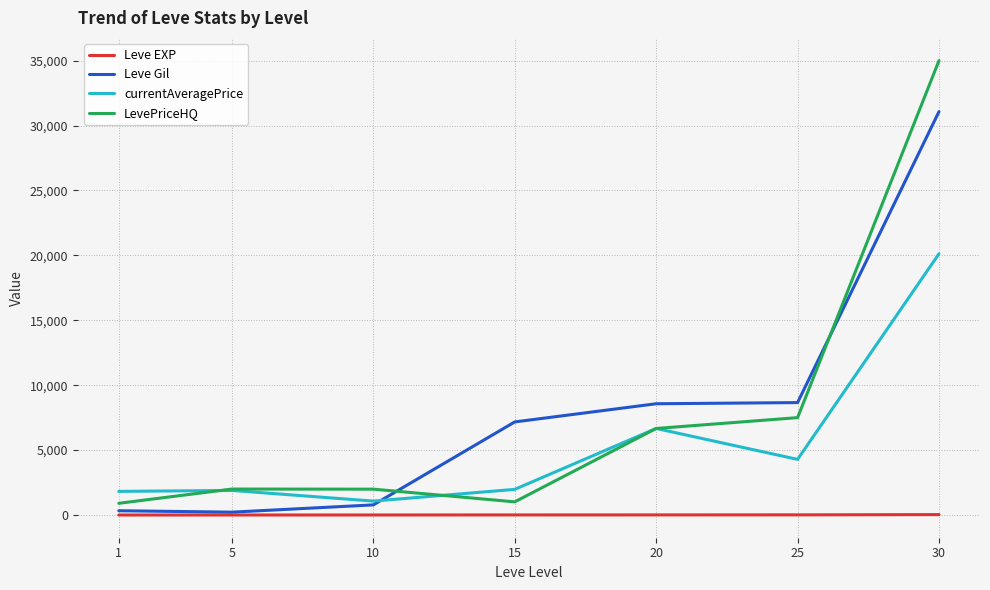

List the series in order of their peak value, highest first.

LevePriceHQ, Leve Gil, currentAveragePrice, Leve EXP